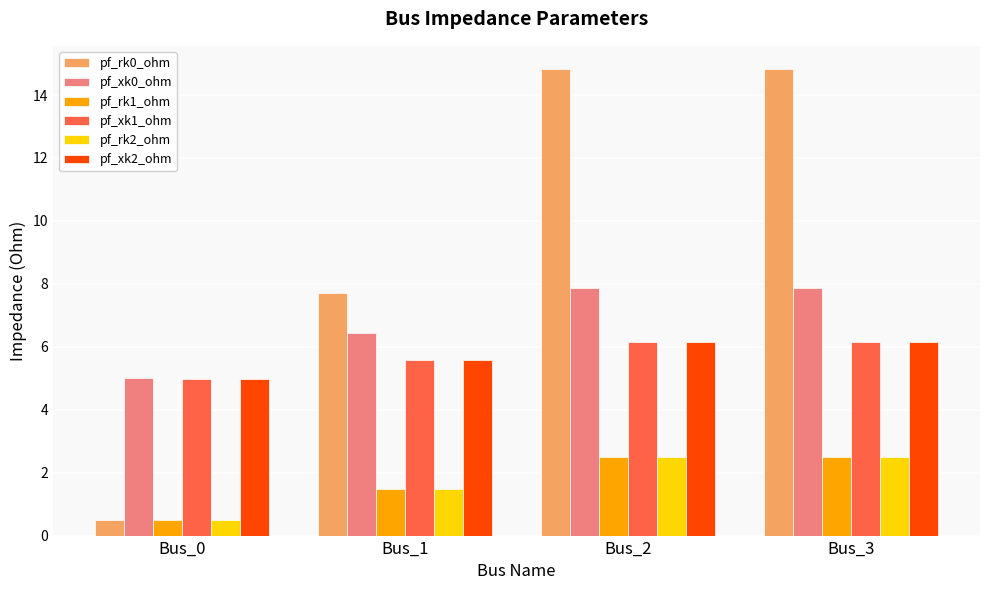

Are the bars horizontal?

No